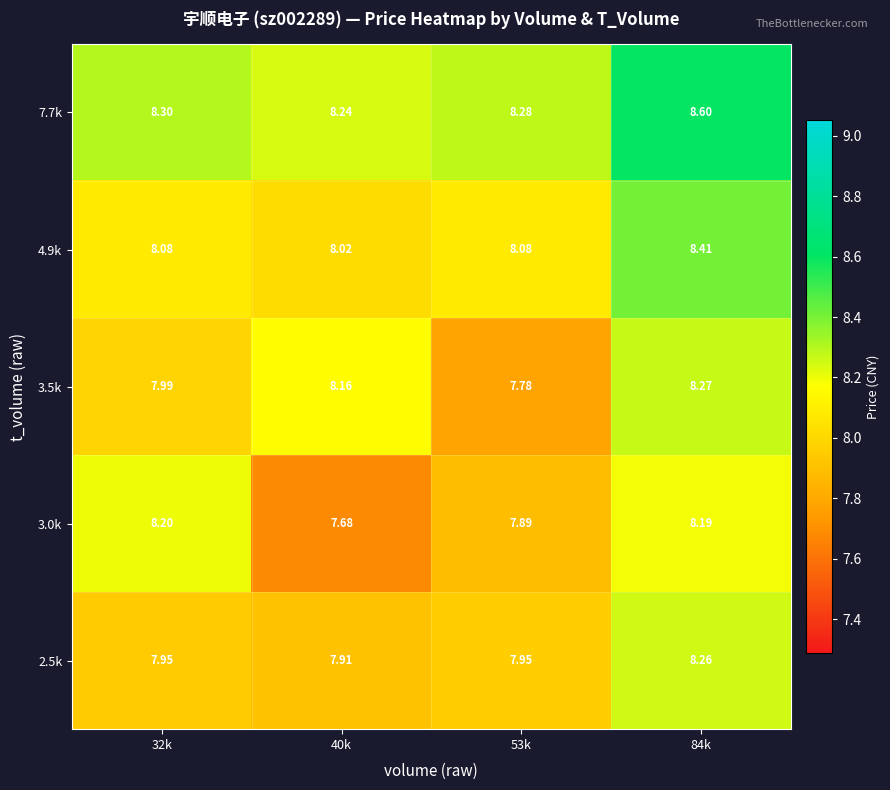

What is the spread (max minus min) of values at 40k?

0.6